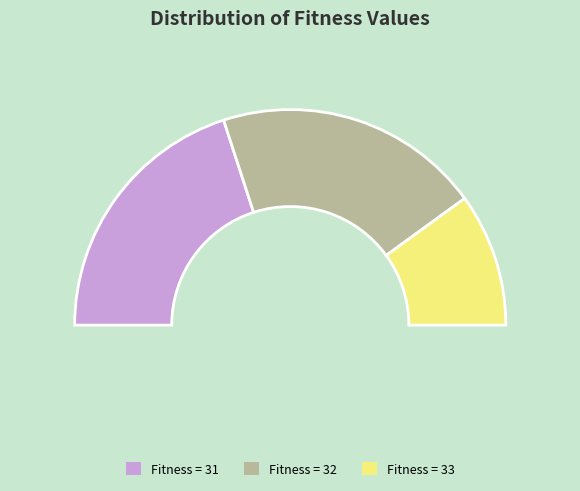

Combined, what portion of the pie is 33 and 32?

60.0%